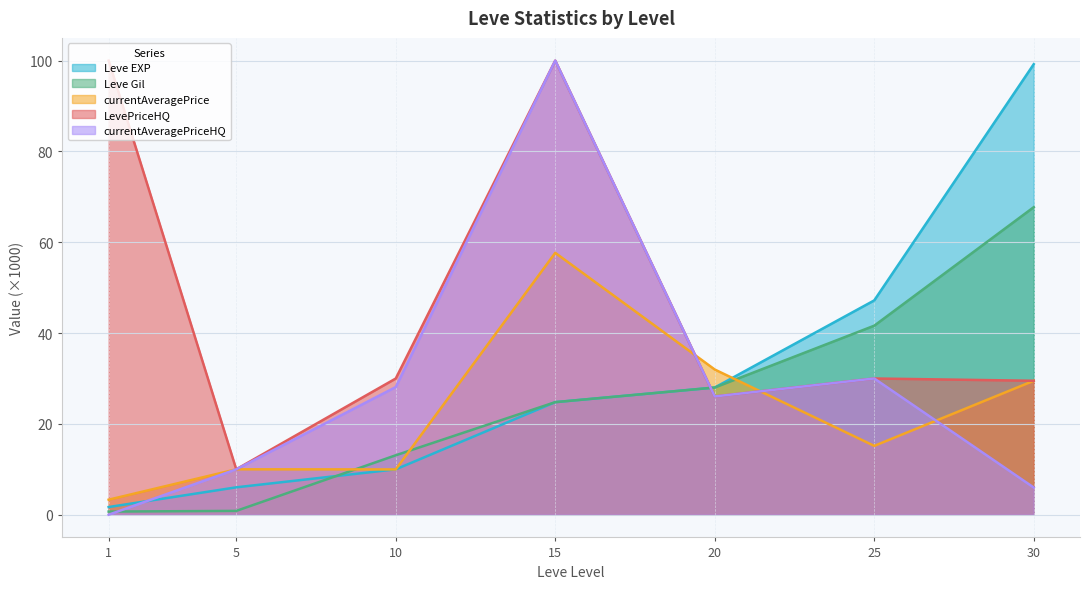

What is the difference between the maximum and minimum values in the currentAveragePriceHQ series?

100.0